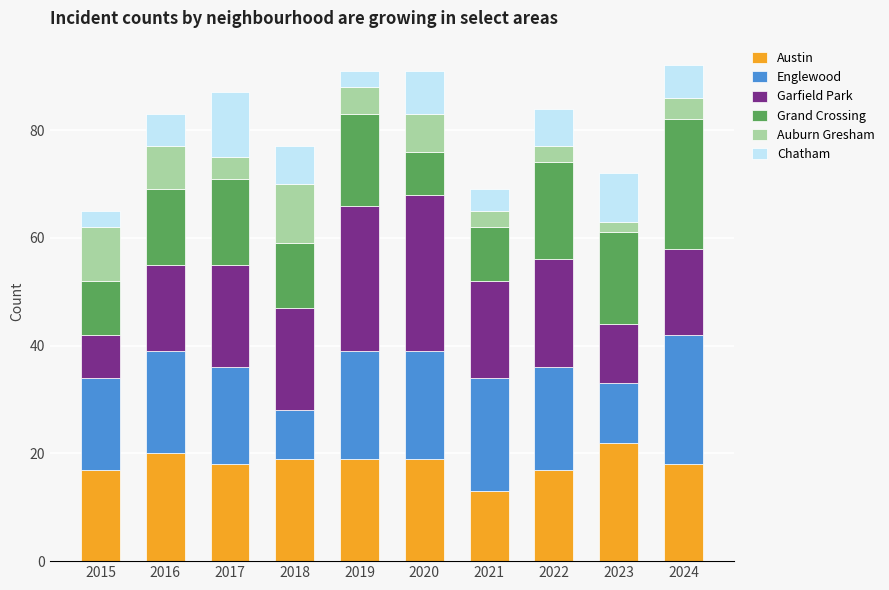

What is the total value across all series at 2021?

69